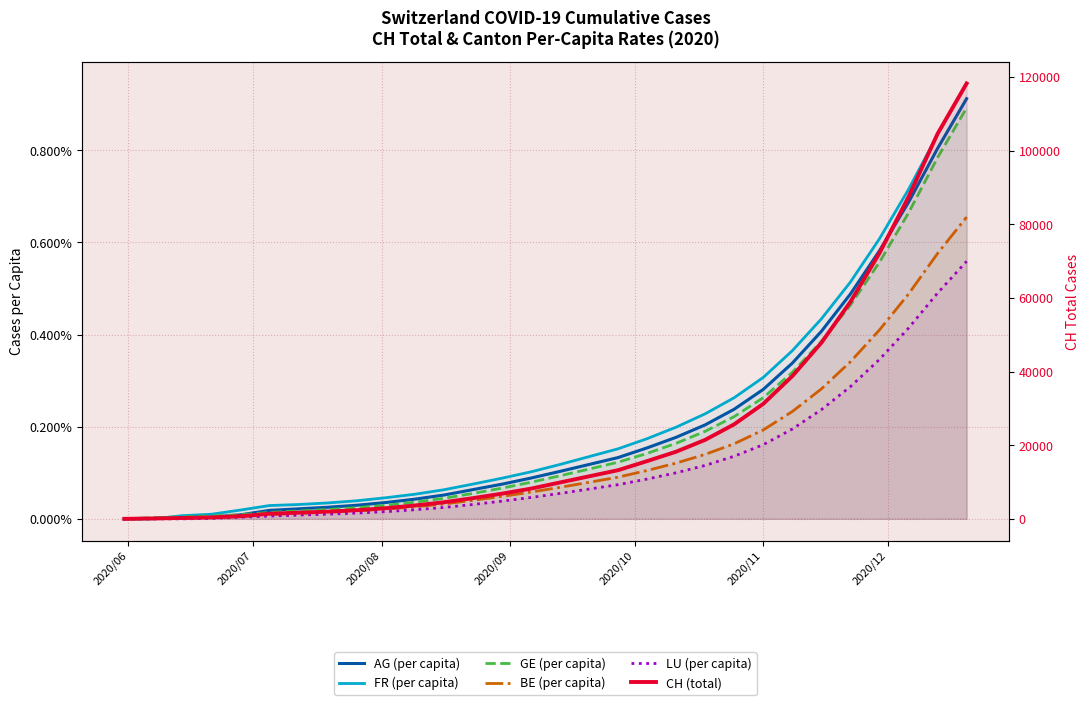

Reading left to right, transcribe all the data shown in this chart.

AG (per capita): 0.0	0.0	0.0	0.0	0.0	0.0	0.0	0.0	0.0	0.0	0.0	0.0	0.0	0.0	0.0	0.0	0.0	0.0	0.0	0.0	0.0	0.0	0.0	0.0	0.0	0.0	0.0	0.0	0.0	0.0
FR (per capita): 0.0	0.0	0.0	0.0	0.0	0.0	0.0	0.0	0.0	0.0	0.0	0.0	0.0	0.0	0.0	0.0	0.0	0.0	0.0	0.0	0.0	0.0	0.0	0.0	0.0	0.0	0.0	0.0	0.0	0.0
GE (per capita): 0.0	0.0	0.0	0.0	0.0	0.0	0.0	0.0	0.0	0.0	0.0	0.0	0.0	0.0	0.0	0.0	0.0	0.0	0.0	0.0	0.0	0.0	0.0	0.0	0.0	0.0	0.0	0.0	0.0	0.0
BE (per capita): 0.0	0.0	0.0	0.0	0.0	0.0	0.0	0.0	0.0	0.0	0.0	0.0	0.0	0.0	0.0	0.0	0.0	0.0	0.0	0.0	0.0	0.0	0.0	0.0	0.0	0.0	0.0	0.0	0.0	0.0
LU (per capita): 0.0	0.0	0.0	0.0	0.0	0.0	0.0	0.0	0.0	0.0	0.0	0.0	0.0	0.0	0.0	0.0	0.0	0.0	0.0	0.0	0.0	0.0	0.0	0.0	0.0	0.0	0.0	0.0	0.0	0.0
CH (total): 0.0	107.0	234.0	399.0	721.0	1386.0	1667.0	1956.0	2342.0	2887.0	3621.0	4502.0	5618.0	6834.0	8201.0	9876.0	11543.0	13210.0	15678.0	18234.0	21456.0	25678.0	31234.0	38765.0	47823.0	58934.0	72156.0	87432.0	104567.0	118234.0